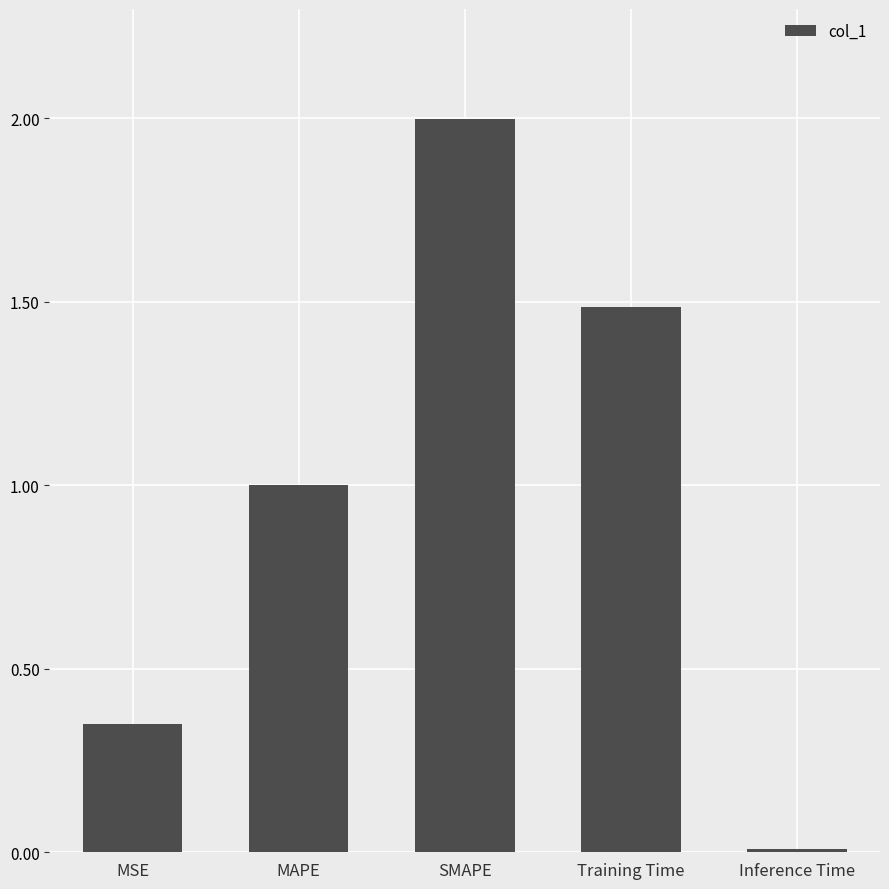

Rank the categories by value from lowest to highest.

Inference Time, MSE, MAPE, Training Time, SMAPE